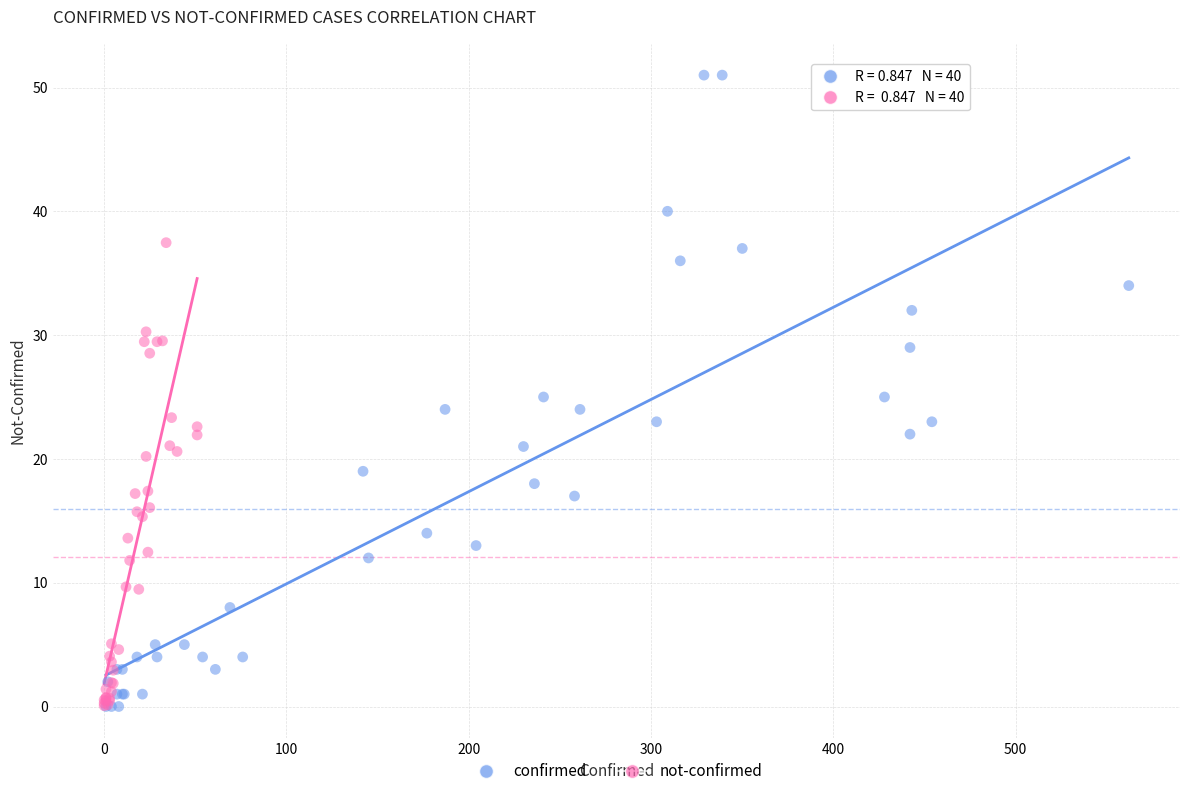

Which series contains the highest Y value?

confirmed